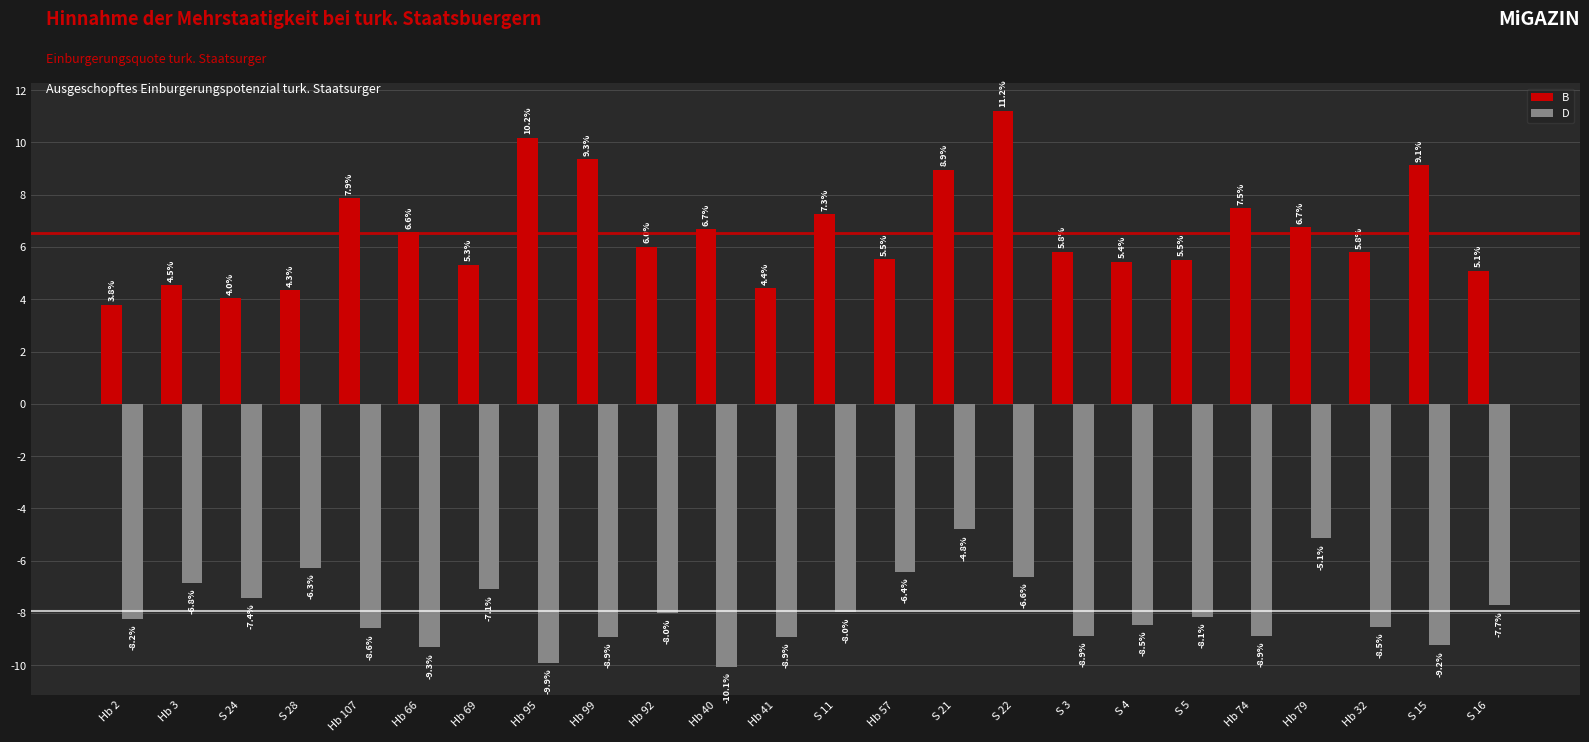

Between S 28 and S 22, which series saw the biggest shift?

B